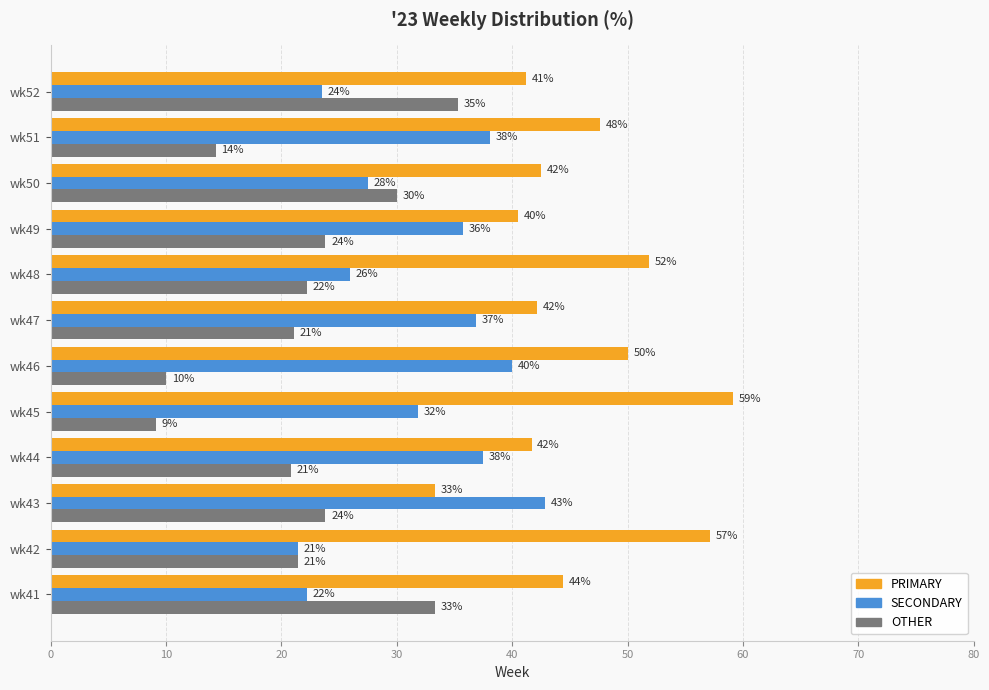

What is the greatest value displayed?

59.1